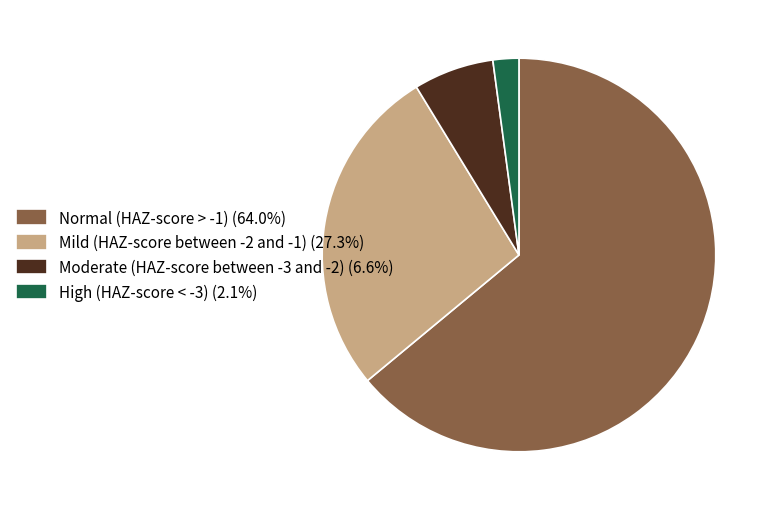

How many segments does this pie chart have?

4